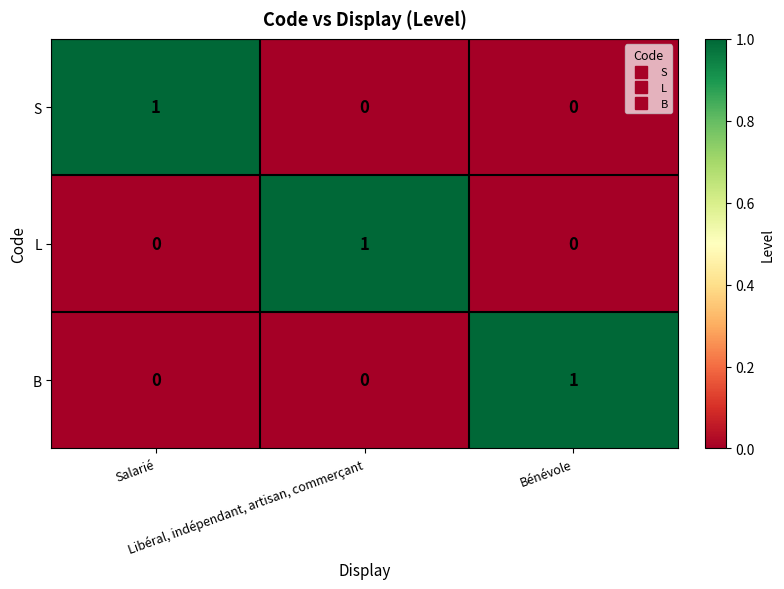

At how many categories does at least one series exceed 0?

3